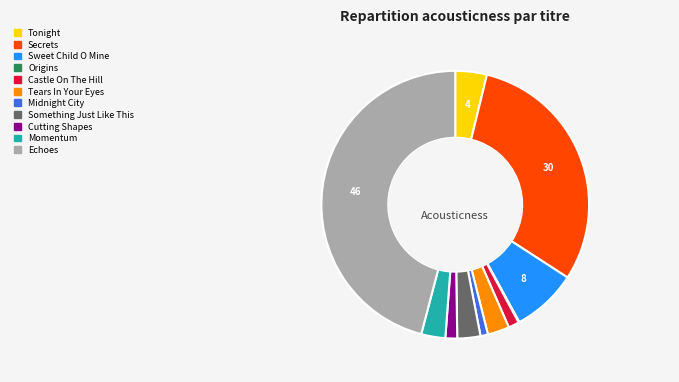

What is the largest slice in the pie chart?

Echoes